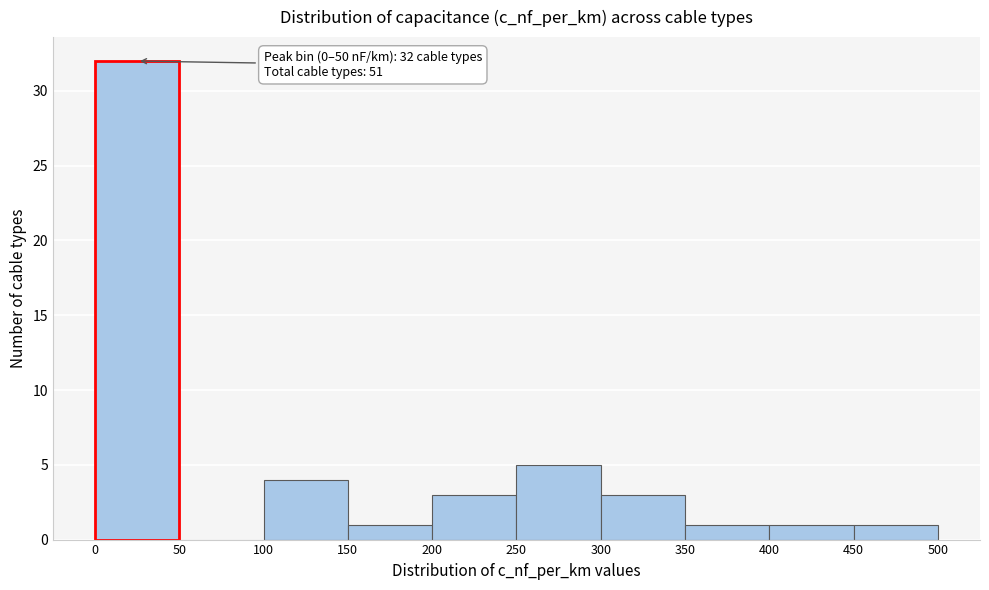

Over which range of the x-axis is the bar tallest?

0 to 50